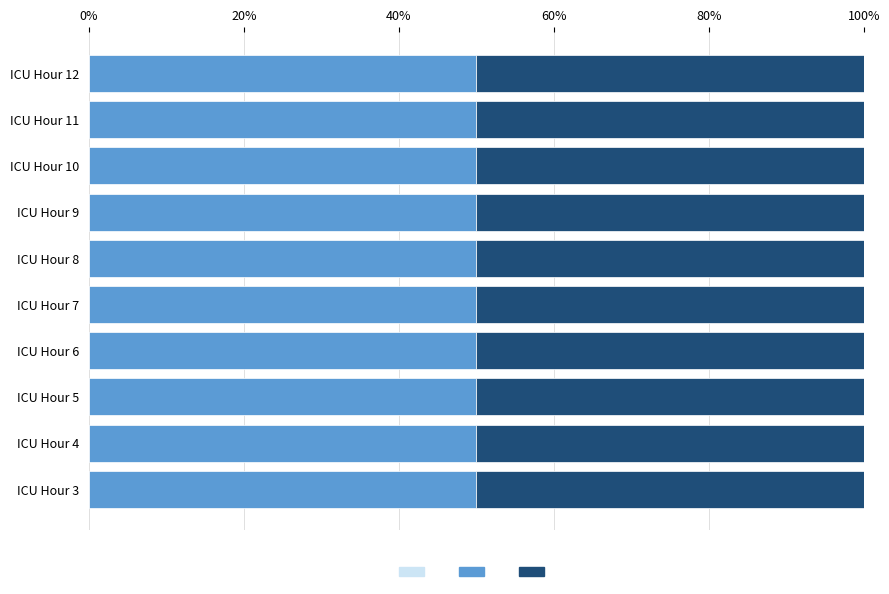

The Not clear series shows 0 at ICULOS=9. True or false?

True